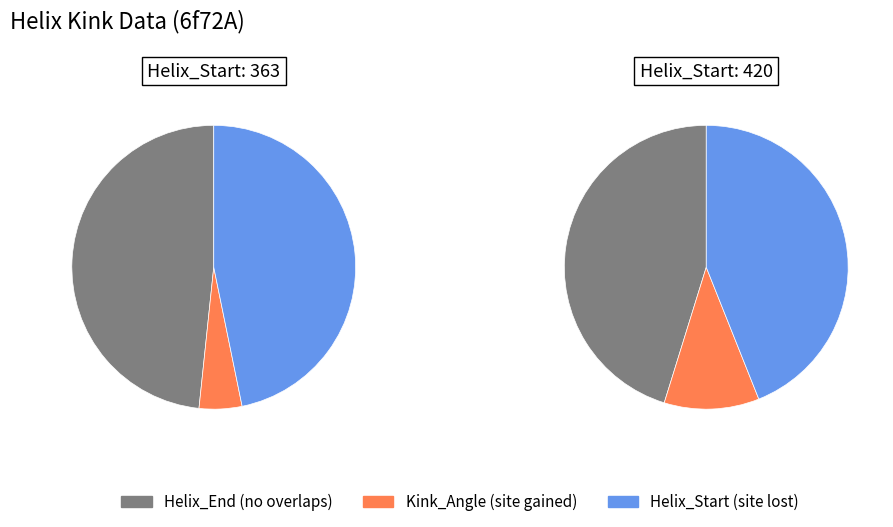

Is it true that 420 is 54% of the pie?

True